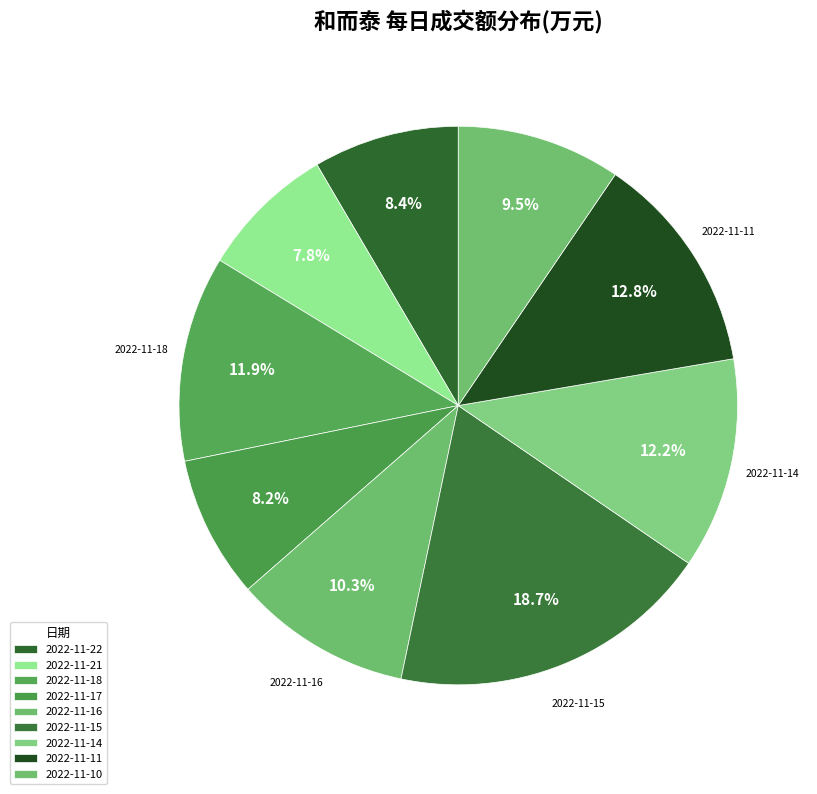

How many segments does this pie chart have?

9